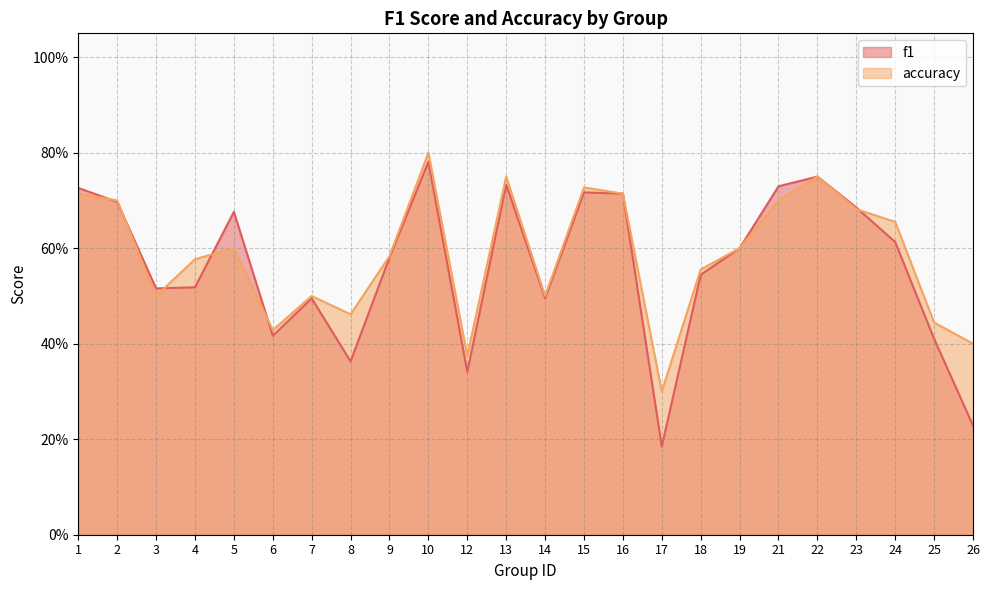

Reading left to right, transcribe all the data shown in this chart.

f1: 1=0.7	2=0.7	3=0.5	4=0.5	5=0.7	6=0.4	7=0.5	8=0.4	9=0.6	10=0.8	12=0.3	13=0.7	14=0.5	15=0.7	16=0.7	17=0.2	18=0.5	19=0.6	21=0.7	22=0.8	23=0.7	24=0.6	25=0.4	26=0.2
accuracy: 1=0.7	2=0.7	3=0.5	4=0.6	5=0.6	6=0.4	7=0.5	8=0.5	9=0.6	10=0.8	12=0.4	13=0.8	14=0.5	15=0.7	16=0.7	17=0.3	18=0.6	19=0.6	21=0.7	22=0.8	23=0.7	24=0.7	25=0.4	26=0.4